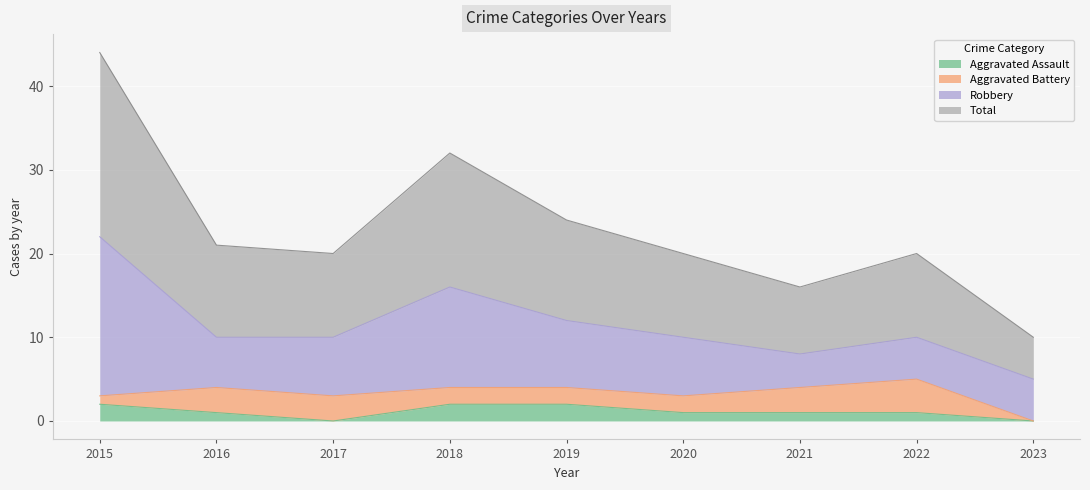

True or false: Aggravated Assault and Total intersect in this chart.

False